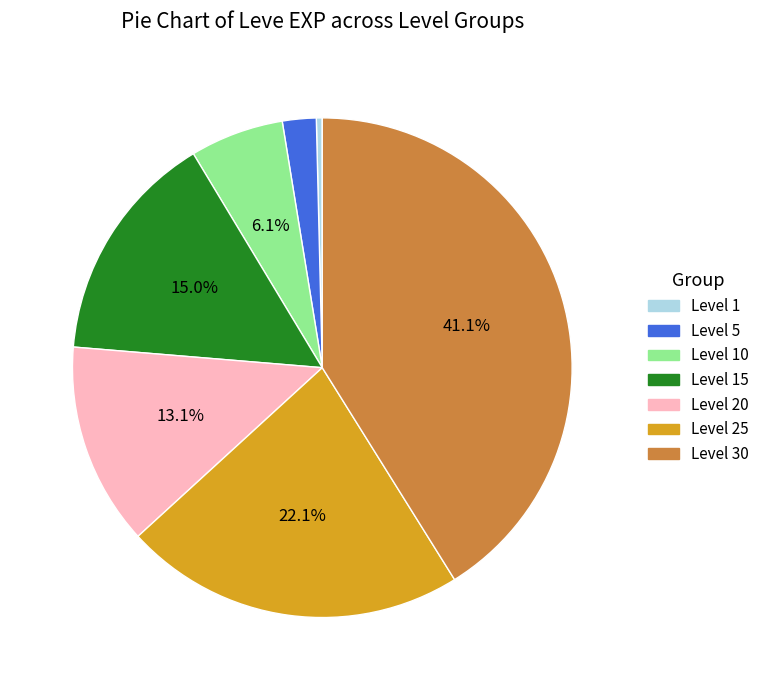

How many slices are in this pie chart?

7